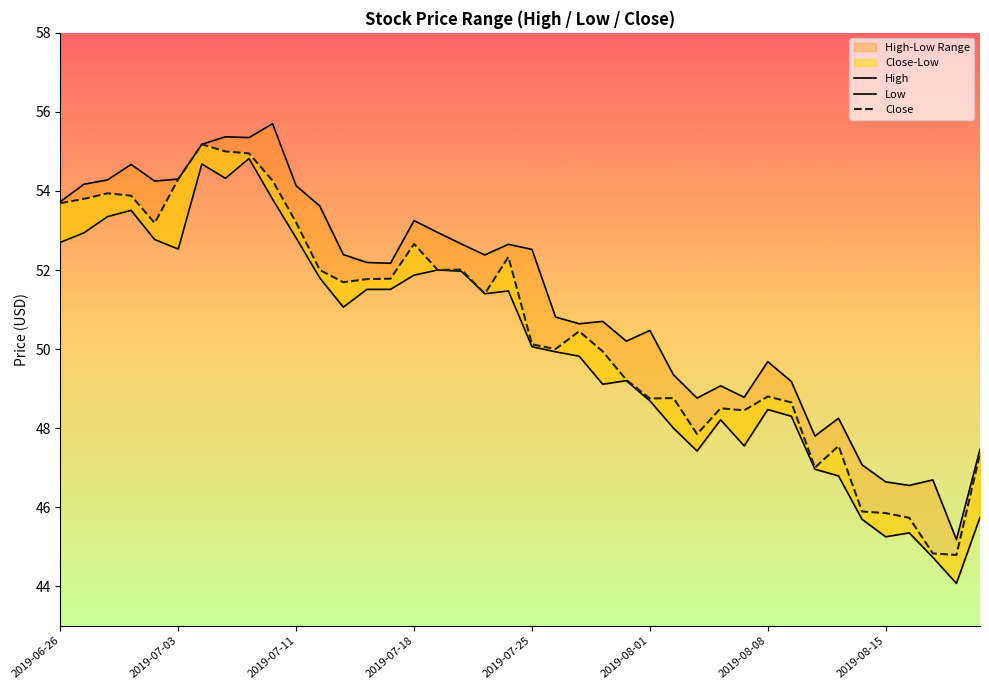

How many interior local peaks does the High series have?

11